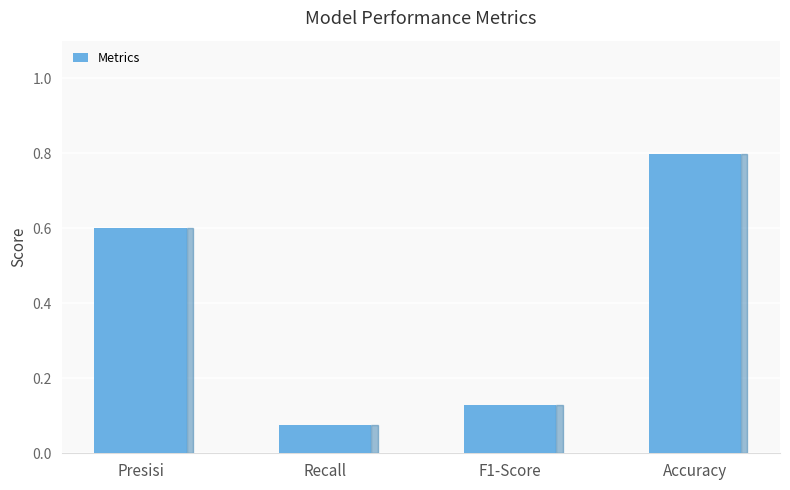

At which category does the chart reach its peak across all series?

Accuracy